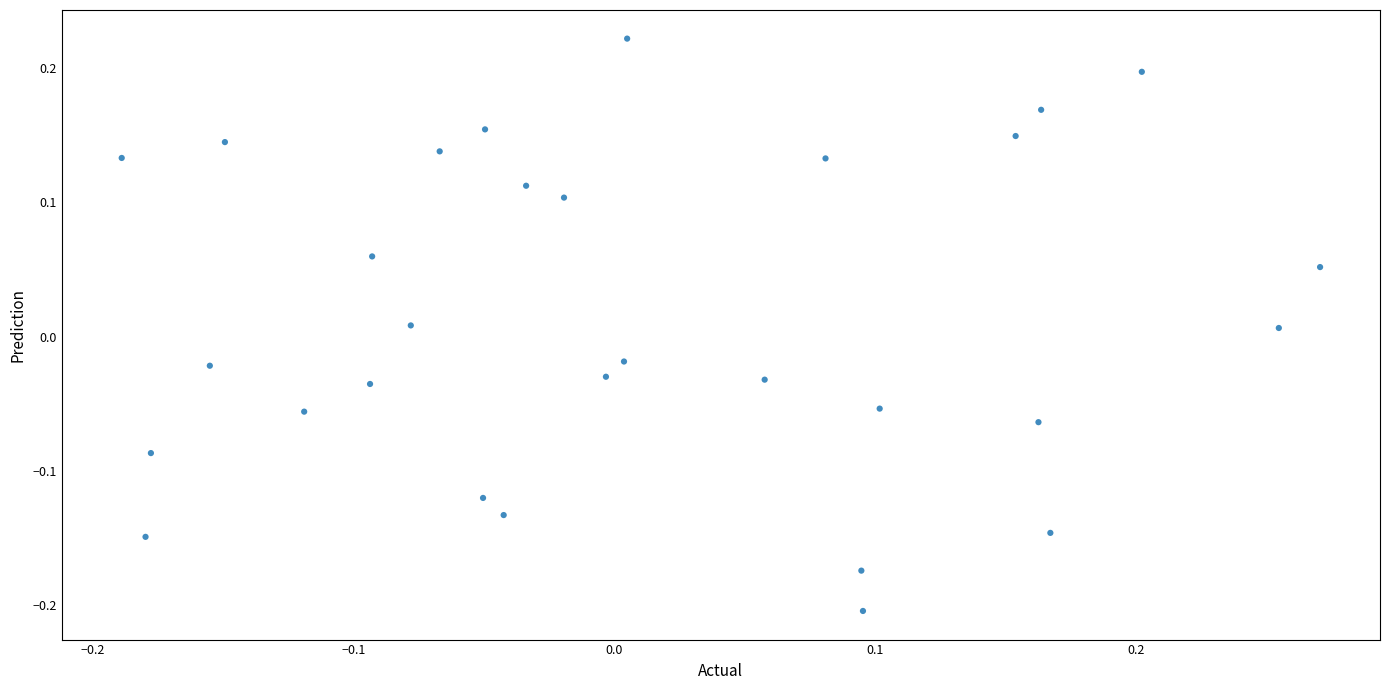

What is the range of X values (max minus min)?

0.5